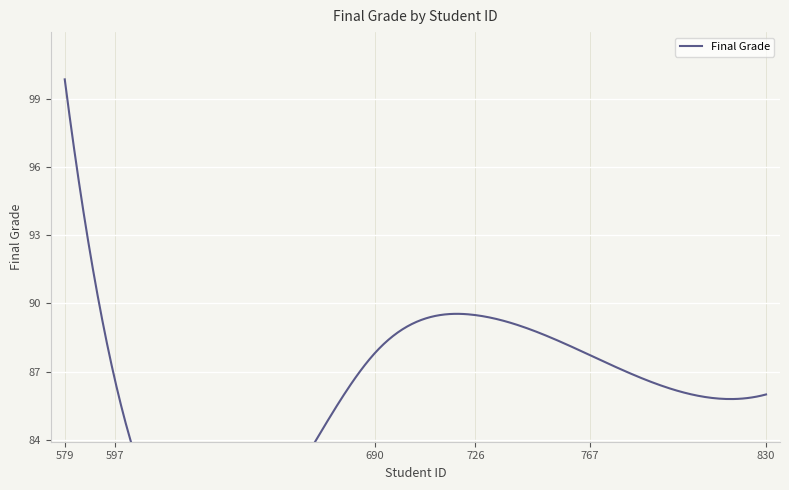

What is the maximum value shown in the chart?

99.8